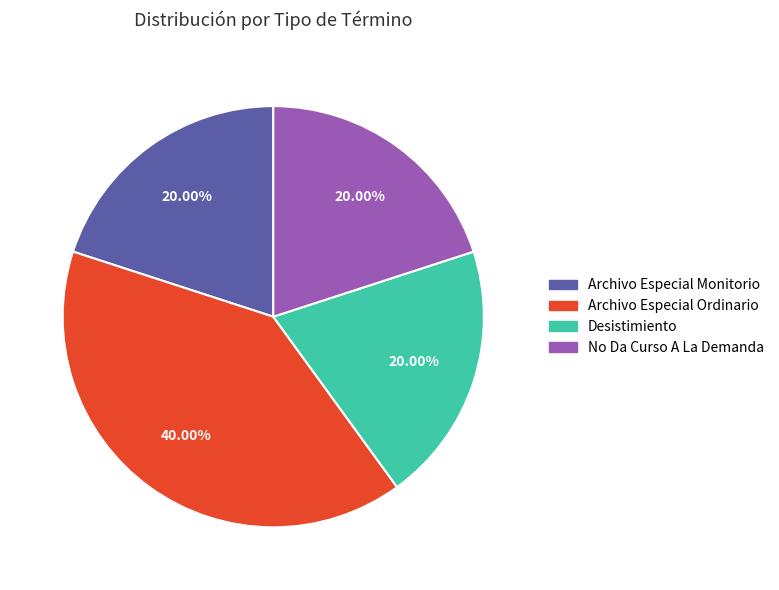

Count the number of slices in the pie.

4